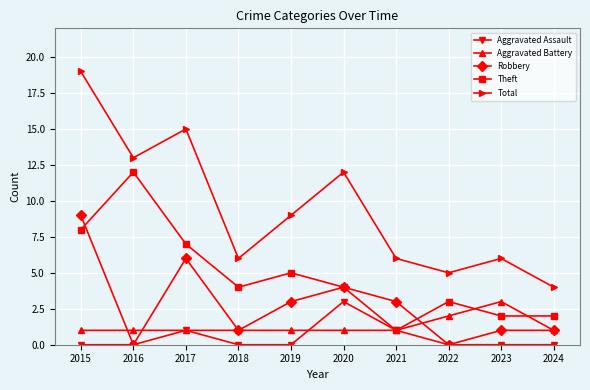

Does the chart display data point markers on the line(s)?

Yes